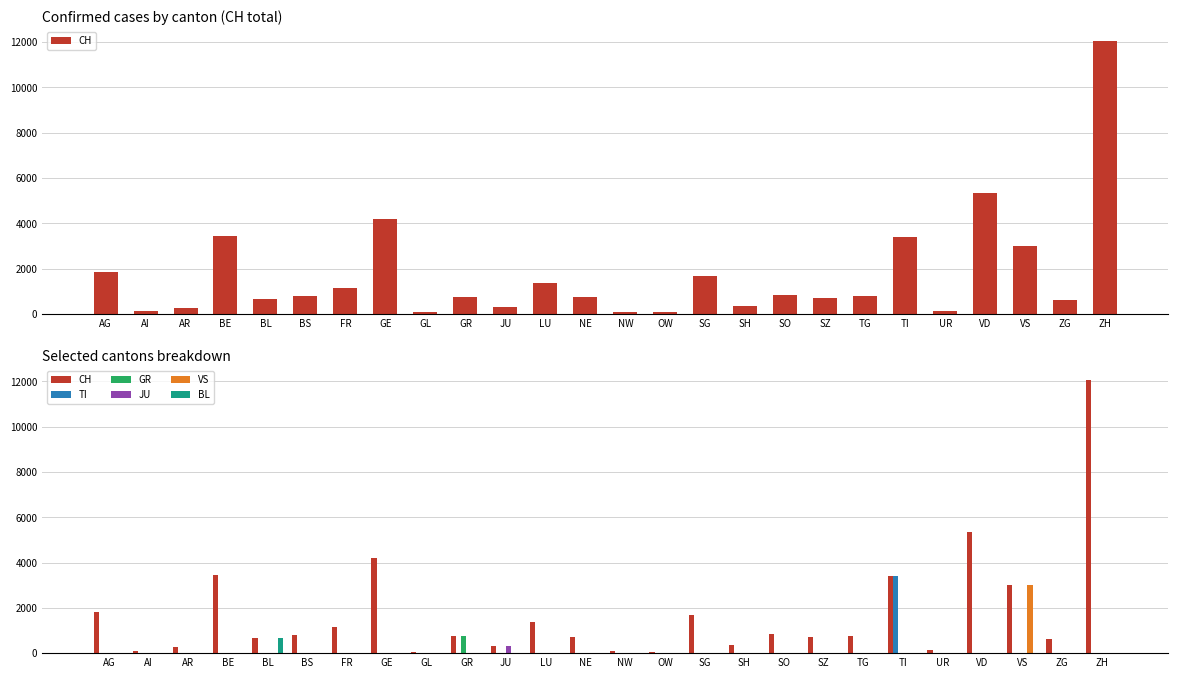

At how many categories does at least one series exceed 2360?

6